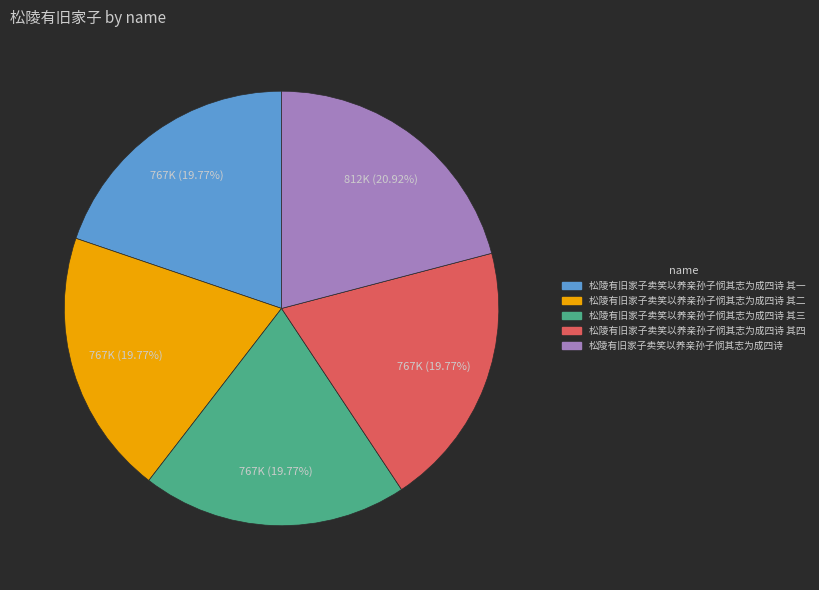

Does any single category account for the majority?

No